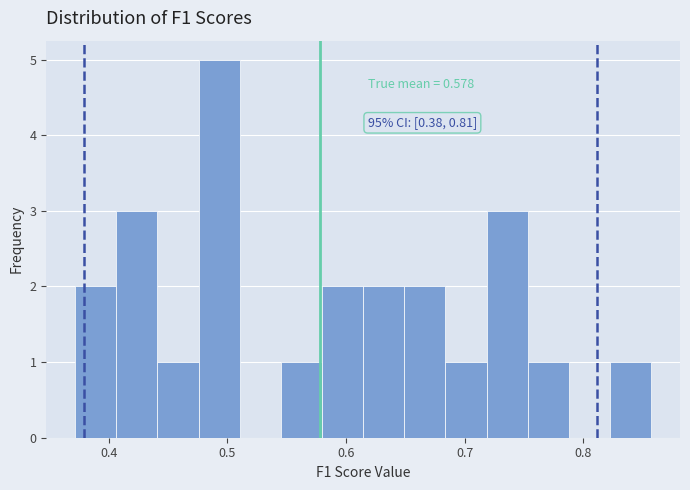

Read against the x-axis, roughly where is the centre of the tallest bar?

0.49